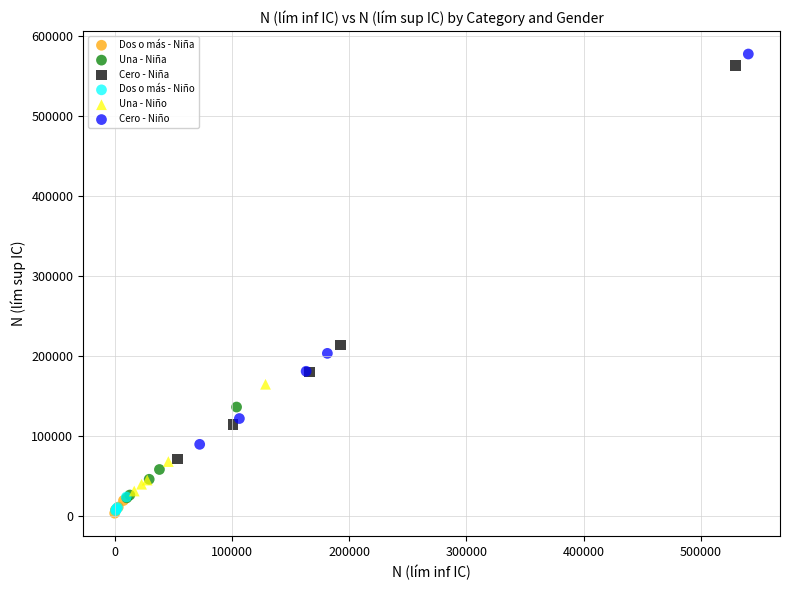

Which series reaches the maximum Y coordinate?

Cero - Niño